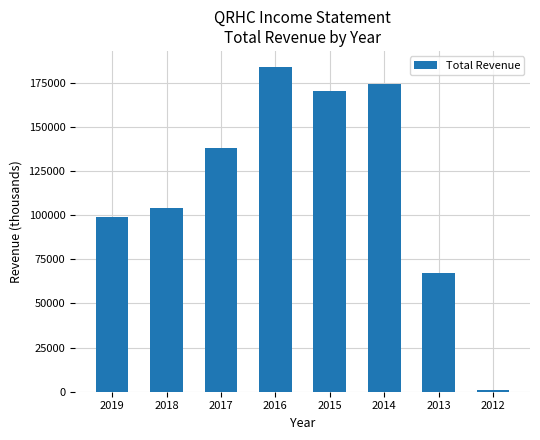

True or false: the data shows 34100 at 2018.

False